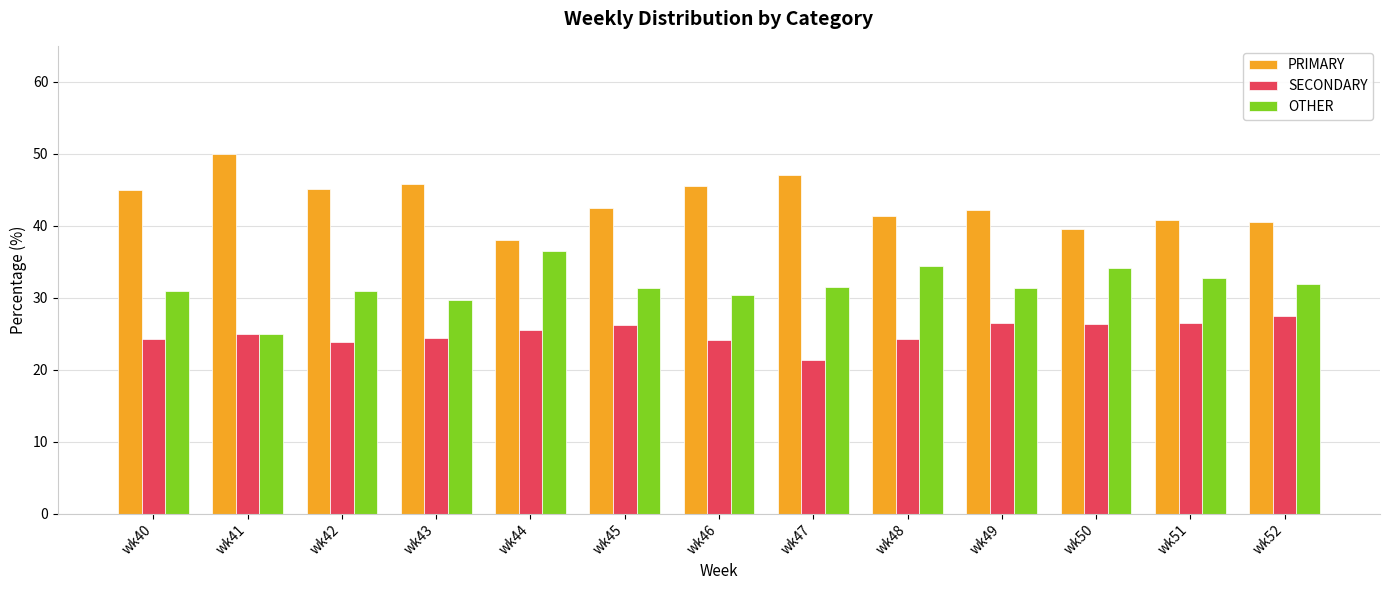

Which category has the highest value across all series?

wk41